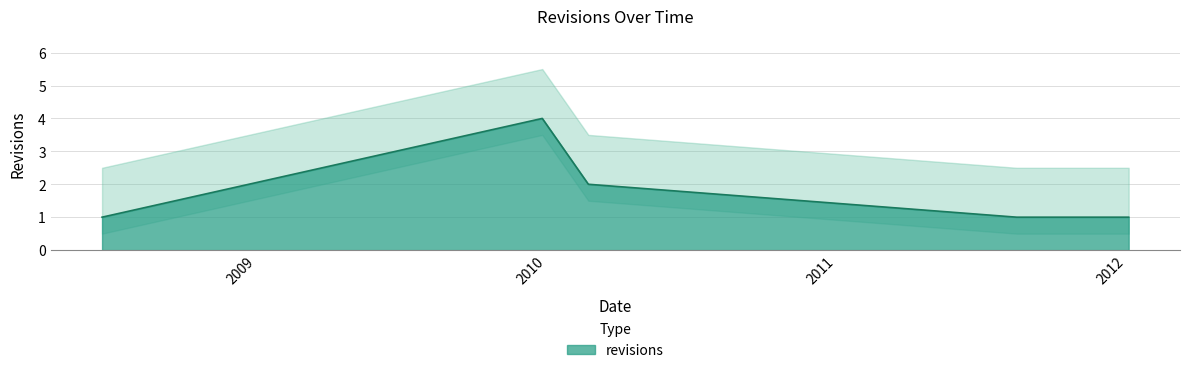

What is the change in value from 2009-12-27 to 2011-10-31?

-3